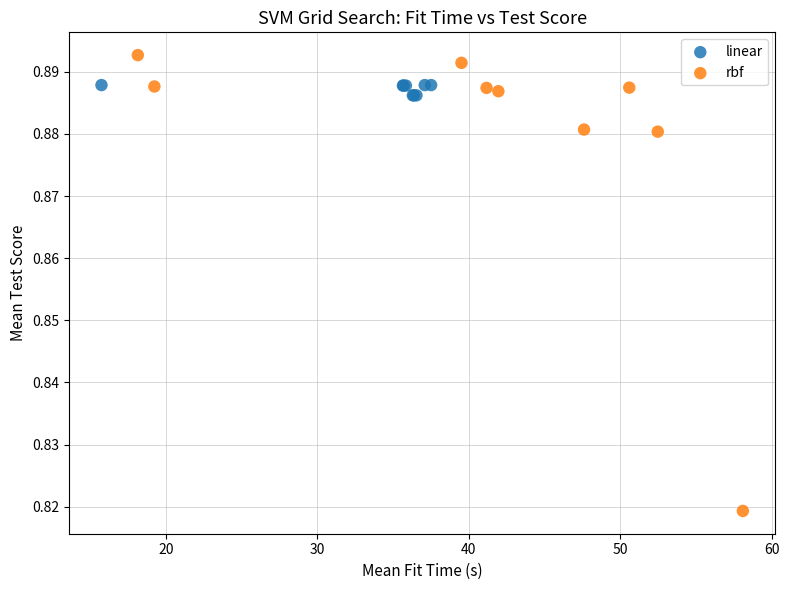

Which series reaches the minimum Y coordinate?

rbf